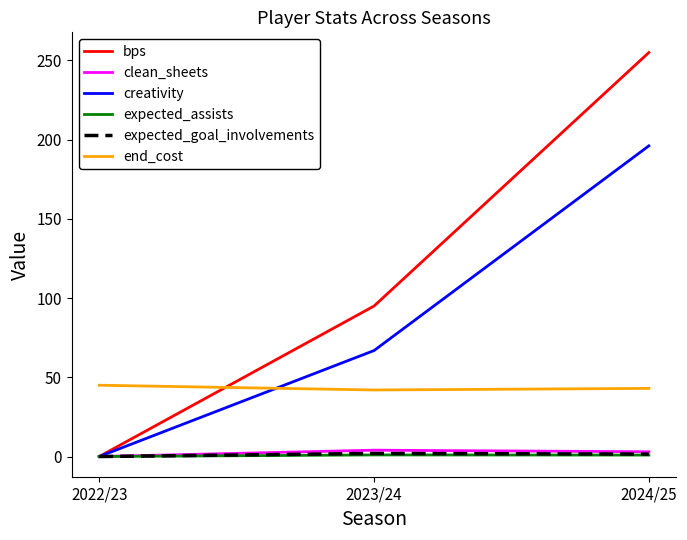

The expected_assists series shows 1.0 at 2023/24. True or false?

True